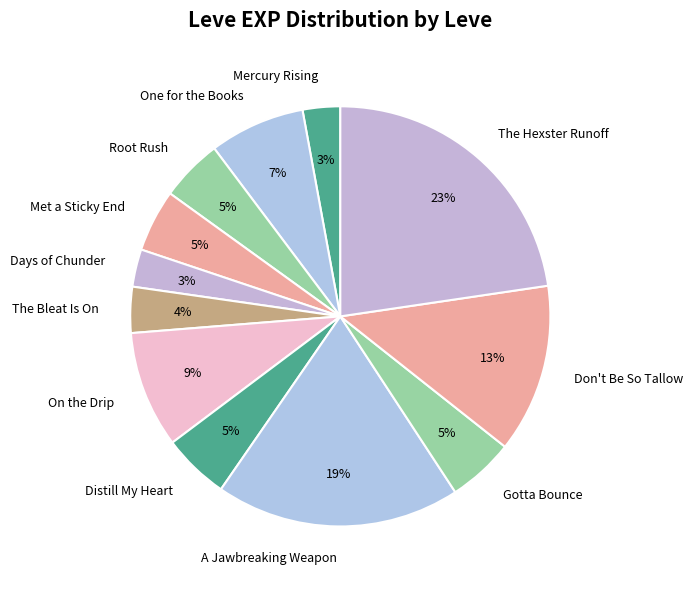

True or false: Don't Be So Tallow accounts for 13% of the total.

True